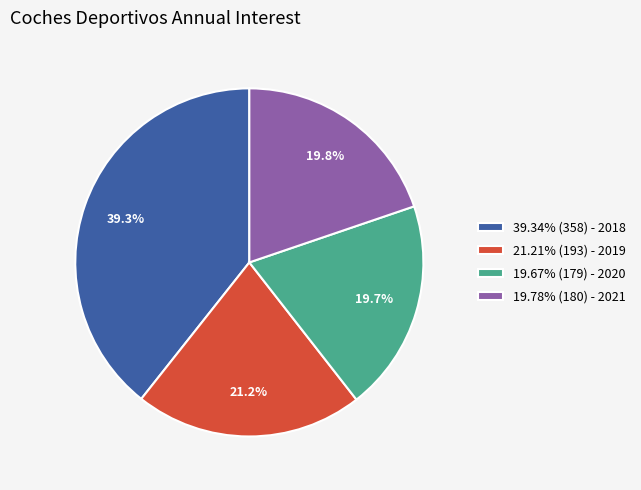

Approximately how many times larger is the value at 19.67% (179) - 2020 compared to 21.21% (193) - 2019?

0.9